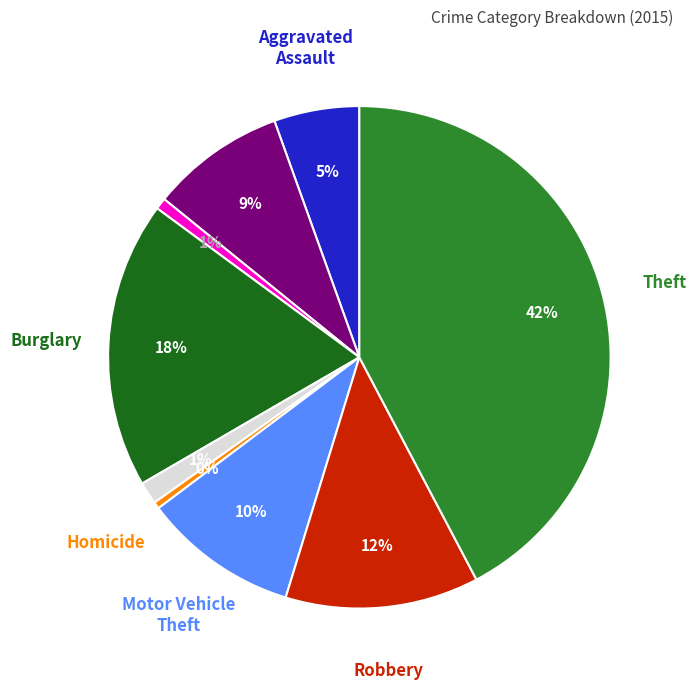

Count the number of slices in the pie.

9